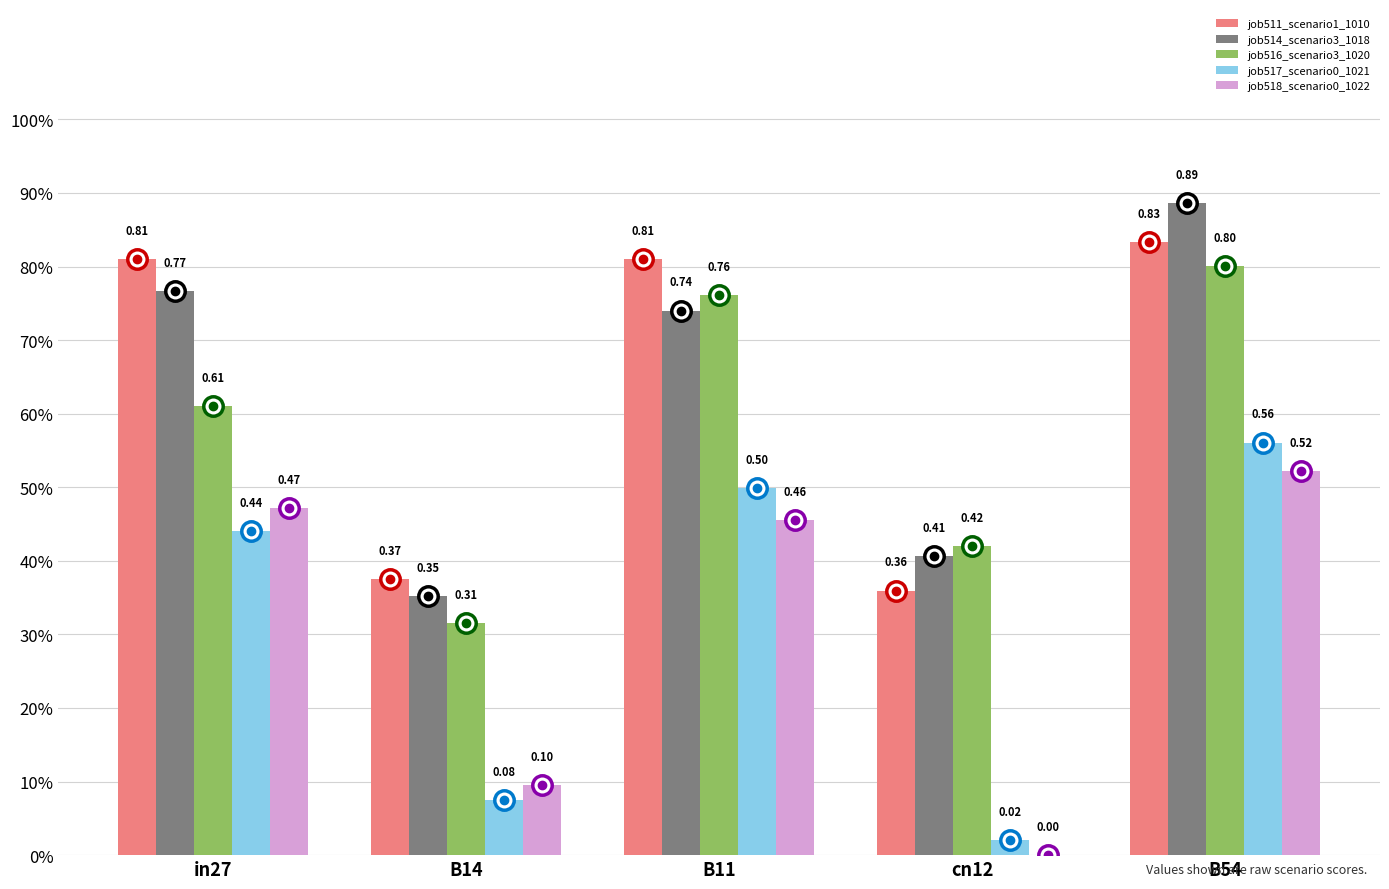

At how many categories does at least one series exceed 0?

5